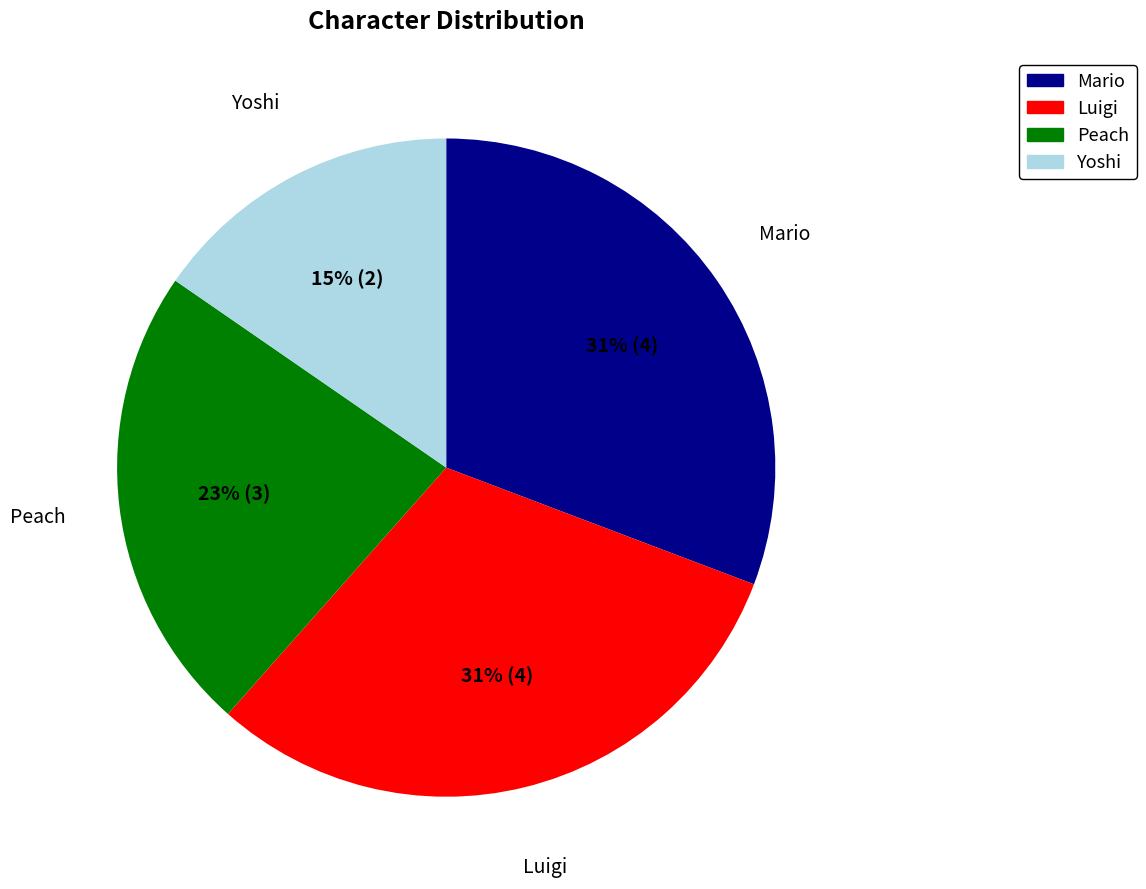

True or false: Peach accounts for 23% of the total.

True